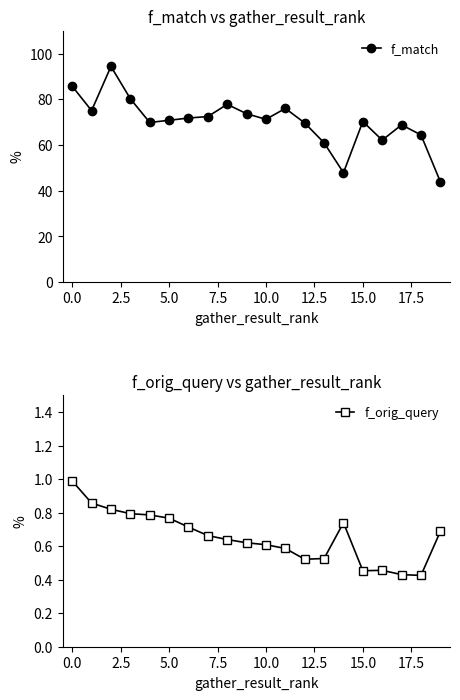

Reading left to right, transcribe all the data shown in this chart.

f_match: 85.7	75.0	94.4	80.2	69.9	70.8	71.8	72.5	77.8	73.7	71.2	76.0	69.6	61.0	47.9	70.3	62.1	68.8	64.4	44.0
f_orig_query: 1.0	0.9	0.8	0.8	0.8	0.8	0.7	0.7	0.6	0.6	0.6	0.6	0.5	0.5	0.7	0.5	0.5	0.4	0.4	0.7